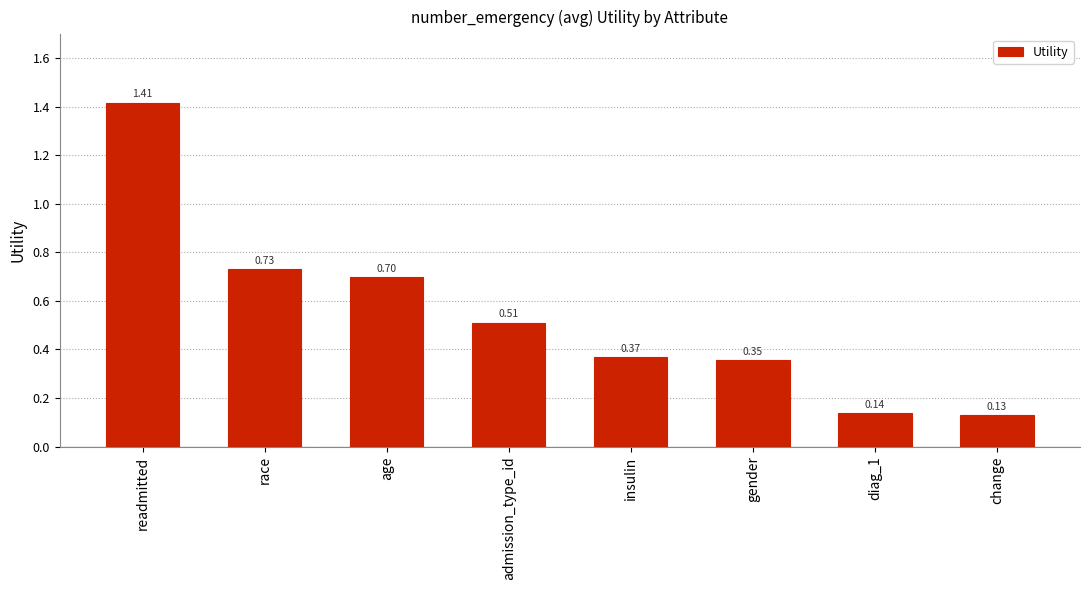

Rank the categories by value from lowest to highest.

change, diag_1, gender, insulin, admission_type_id, age, race, readmitted